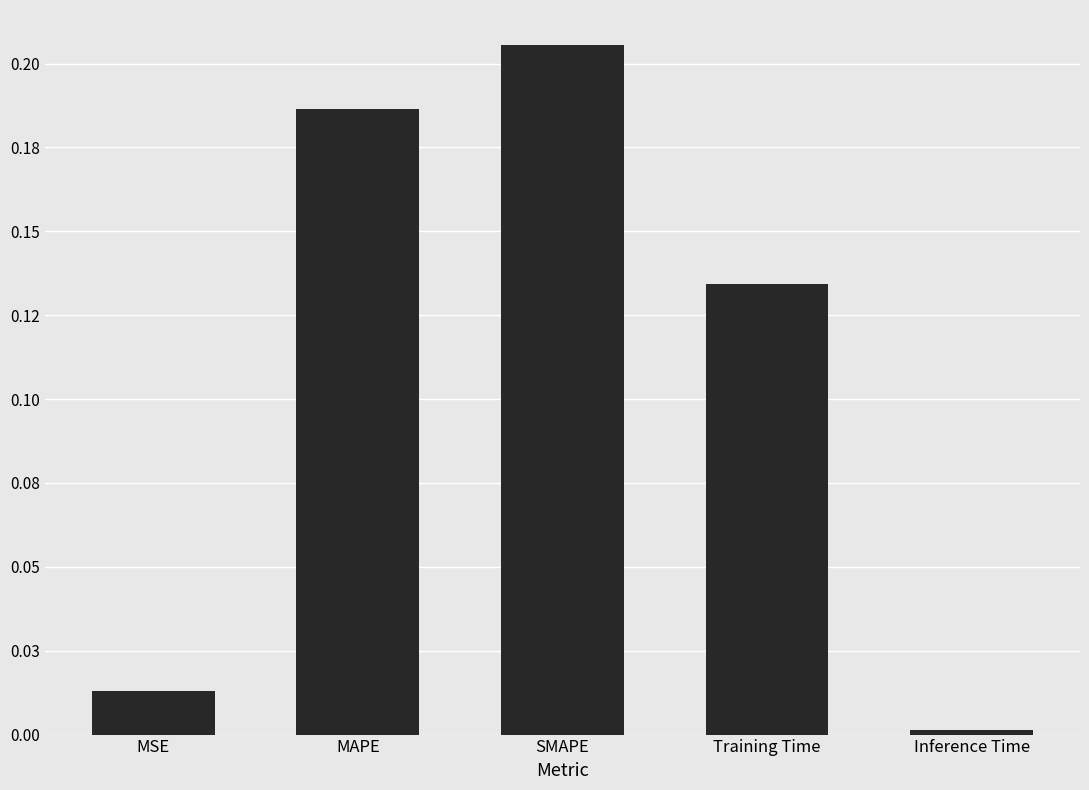

Rank the categories by value from highest to lowest.

SMAPE, MAPE, Training Time, MSE, Inference Time